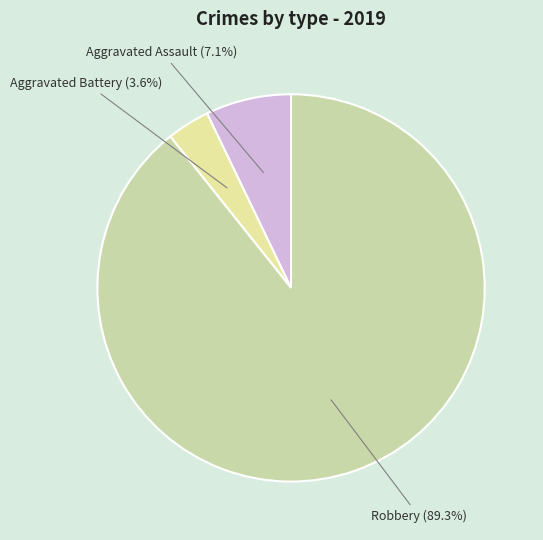

Between Robbery and Aggravated Assault, which is larger?

Robbery